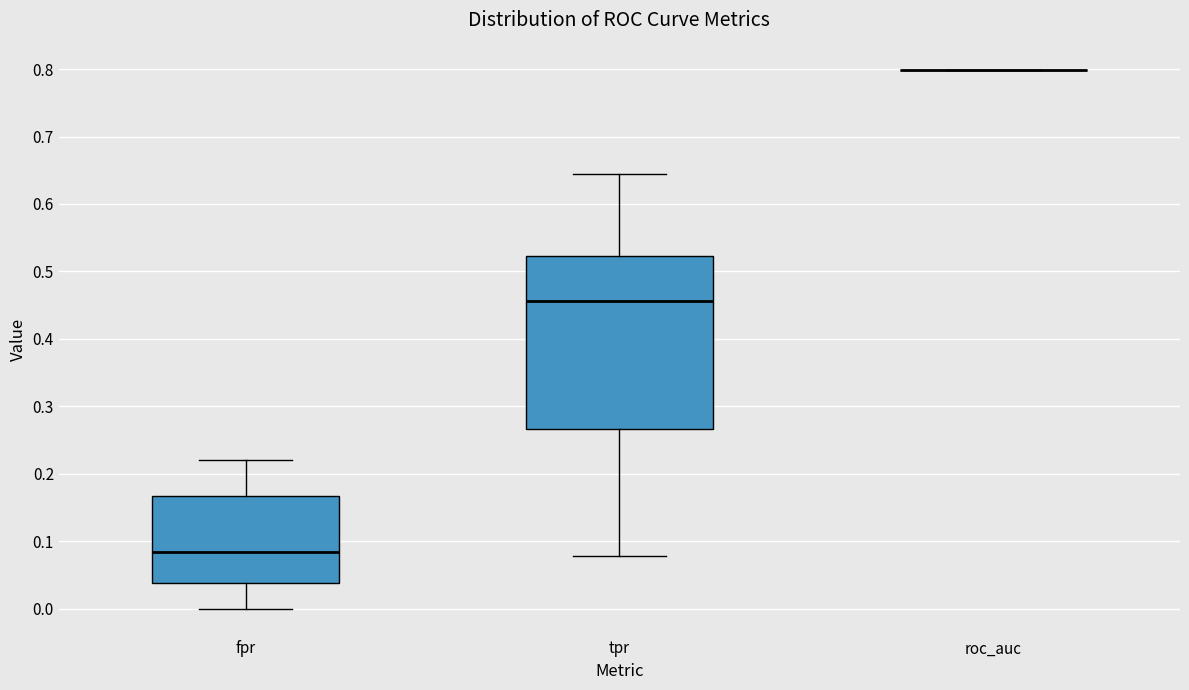

Reading left to right, read every box against the y-axis: the position of its median line, the range the box covers, and the ends of its whiskers. The values are not printed on the chart, so give them approximately, as read against the axis.

fpr: median 0.08, box 0.04 to 0.17, whiskers 0.00 to 0.22
tpr: median 0.46, box 0.27 to 0.52, whiskers 0.08 to 0.64
roc_auc: box collapsed to a line at 0.80, whiskers 0.80 to 0.80